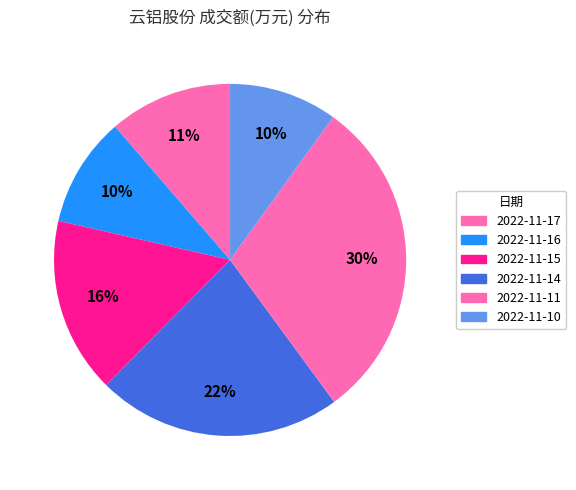

How many segments does this pie chart have?

6